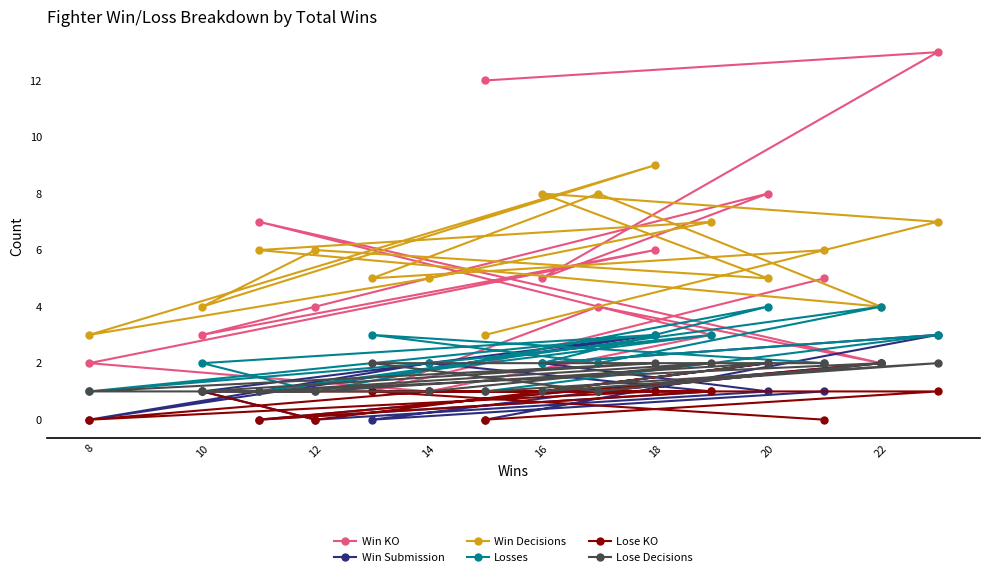

What value does the Lose KO series have at 18?

1